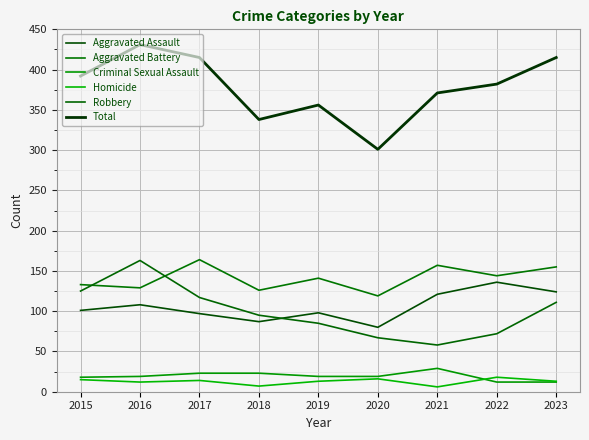

At which category is the sum across all series the highest?

2016